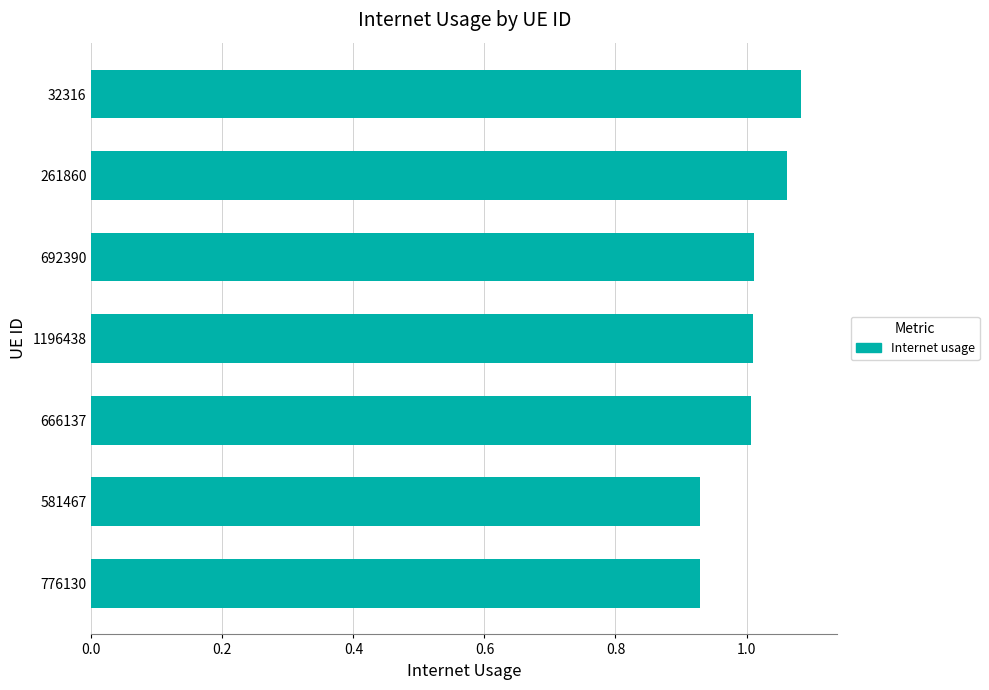

At which category does the chart reach its peak across all series?

32316